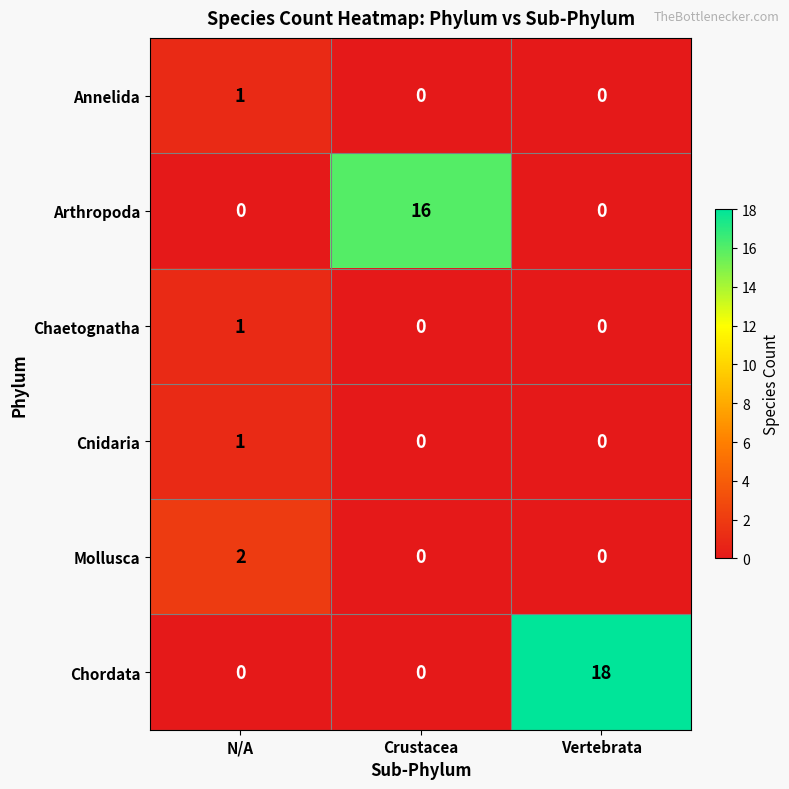

The value of Mollusca at N/A is 3. True or false?

False